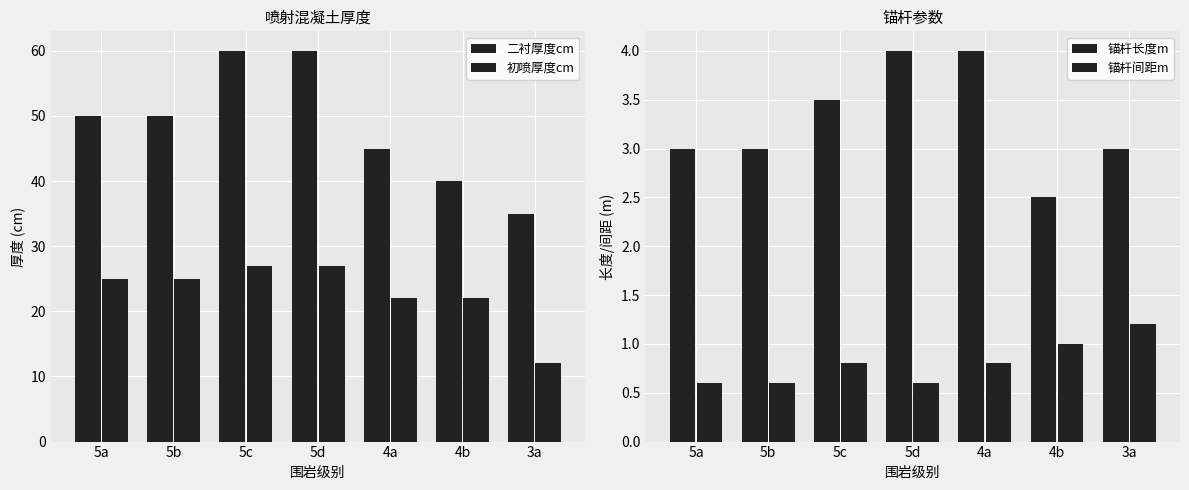

Between 5a and 5b, which series saw the biggest shift?

二衬厚度cm